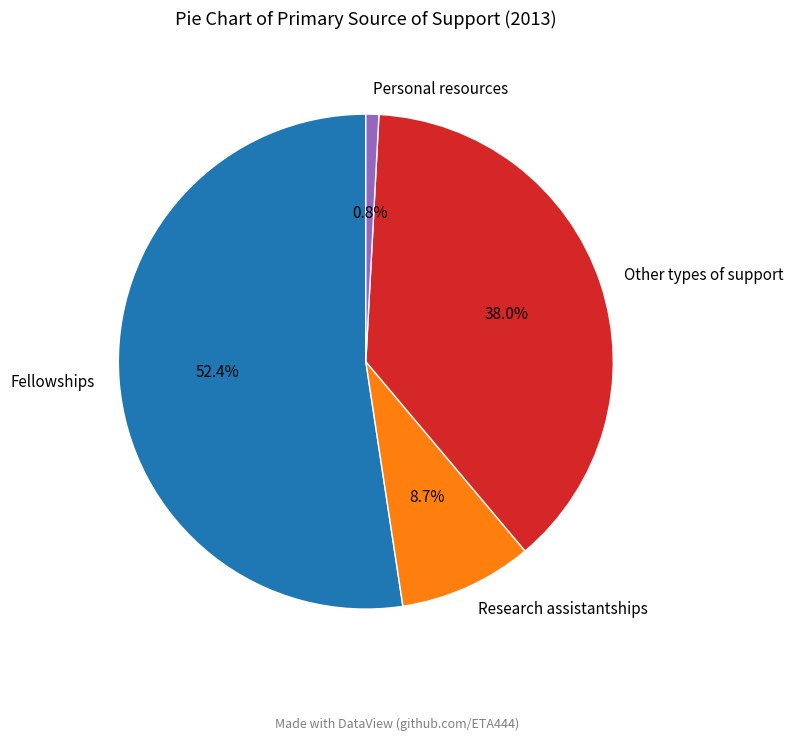

To the nearest percent, what portion does Other types of support represent?

38%